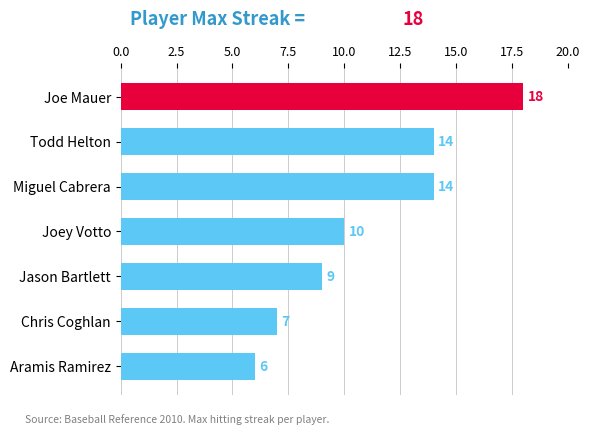

True or false: the data shows 17 at Joey Votto.

False